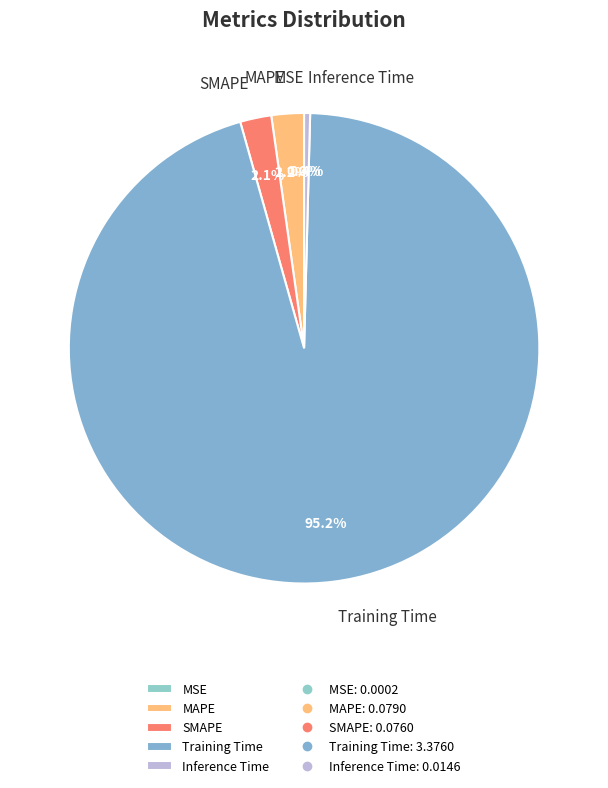

Which slice represents more than half of the pie?

Training Time